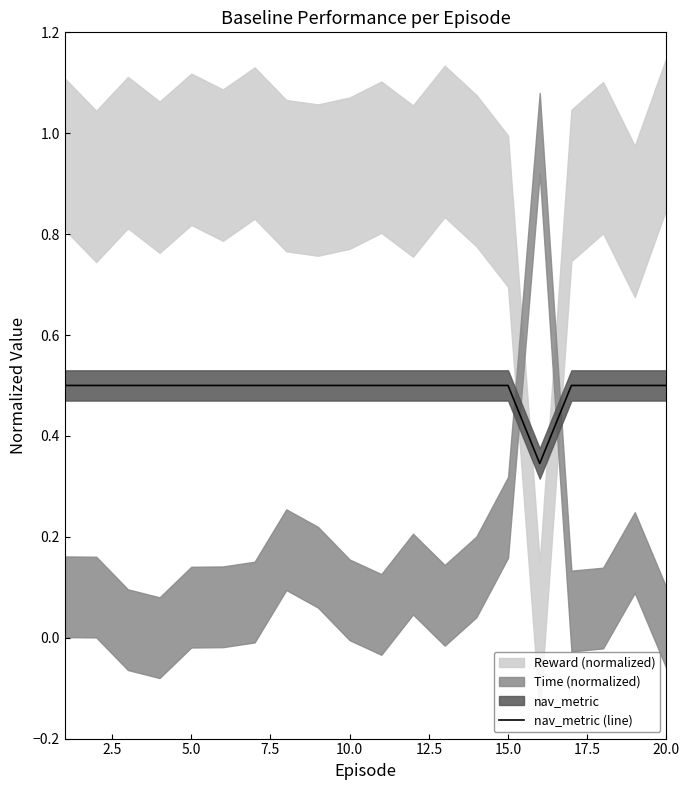

The nav_metric (line) series shows 0.5 at 5.0. True or false?

True